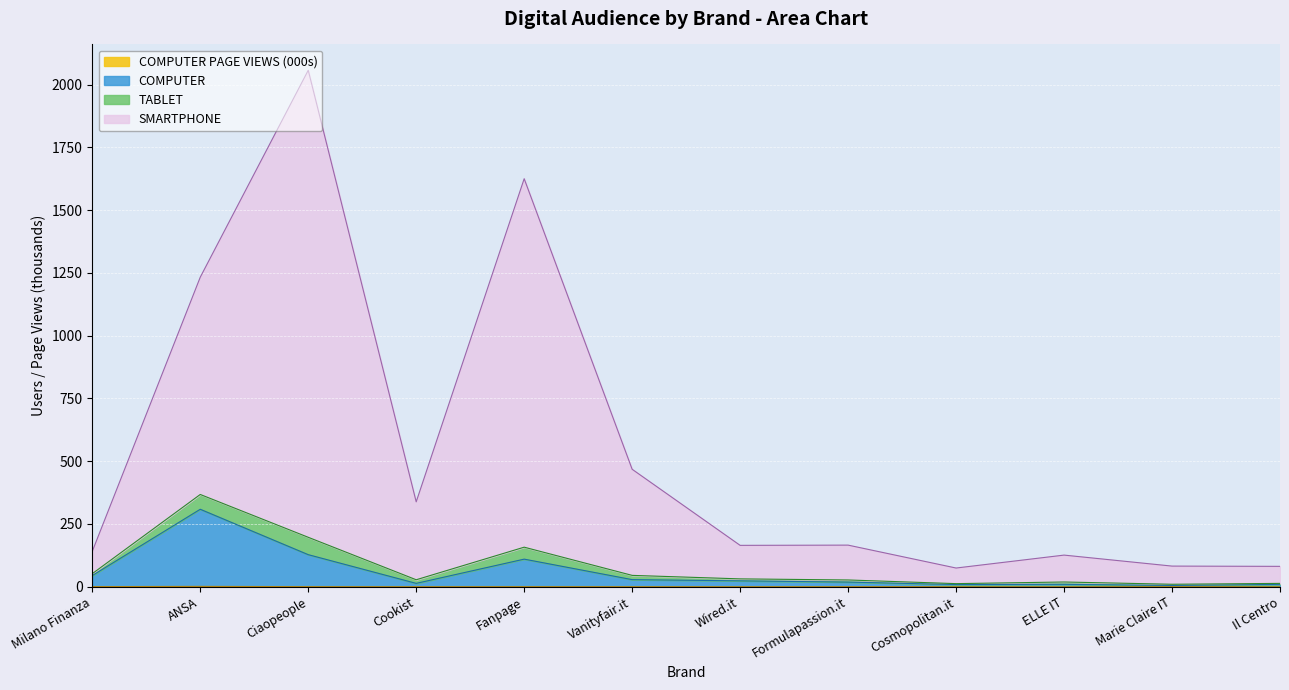

What position from the left is Wired.it?

7